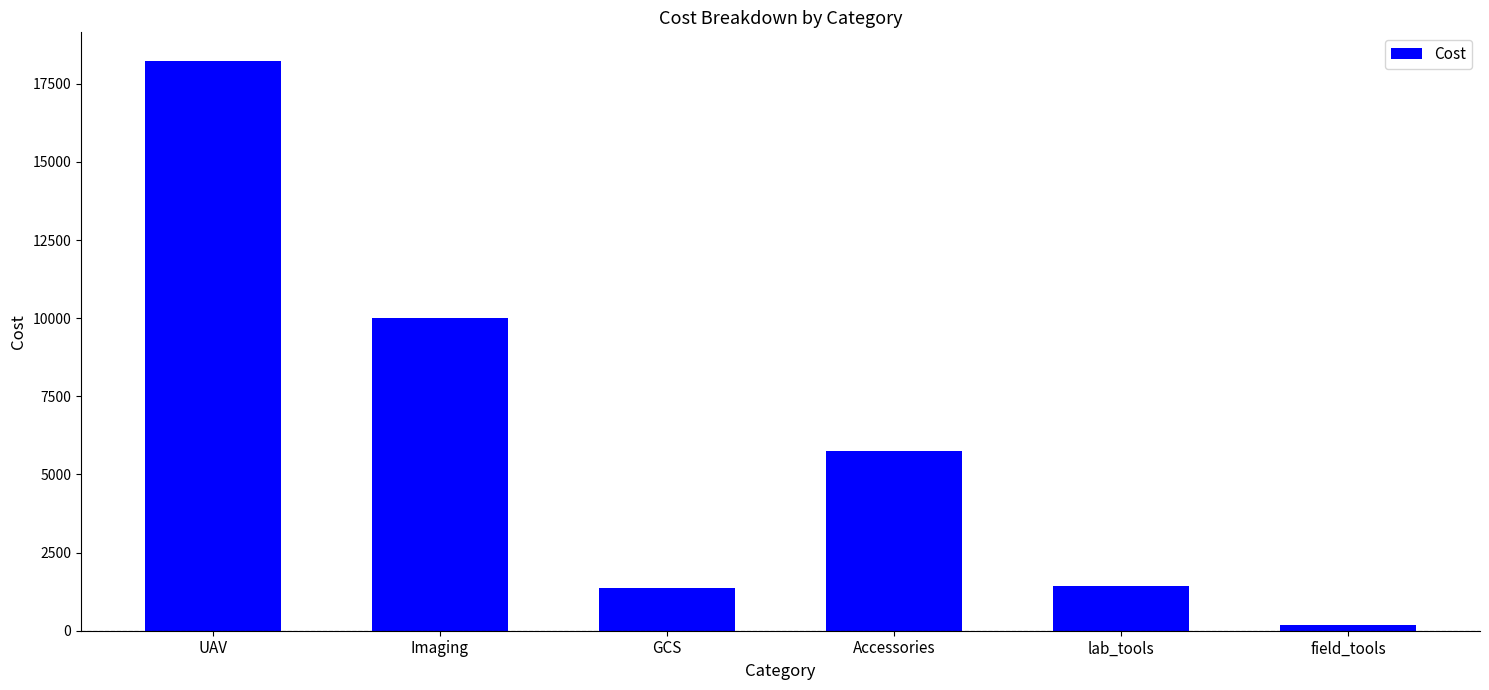

At which category does the chart reach its minimum across all series?

field_tools